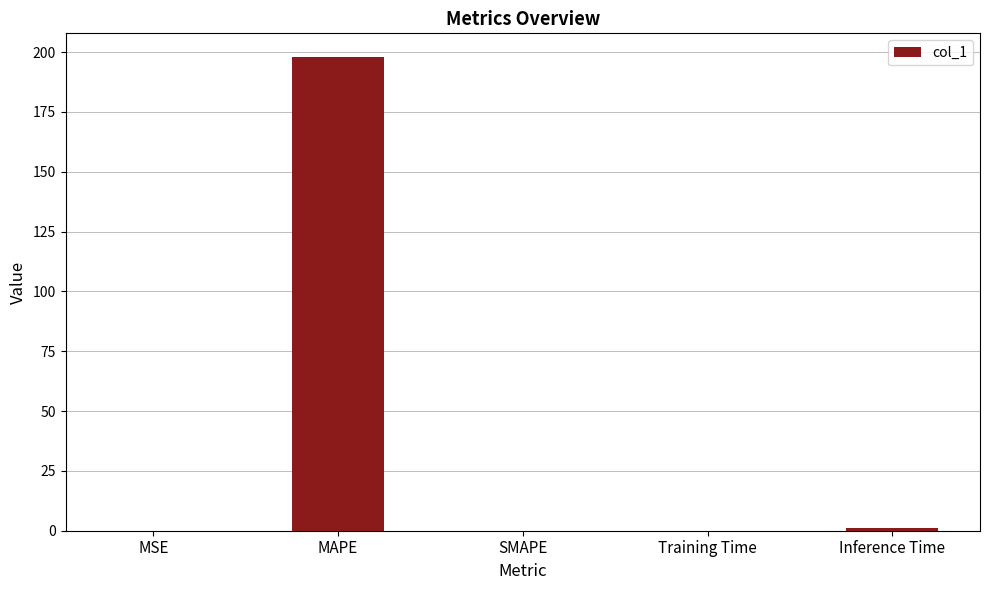

How many data points does each series have?

5